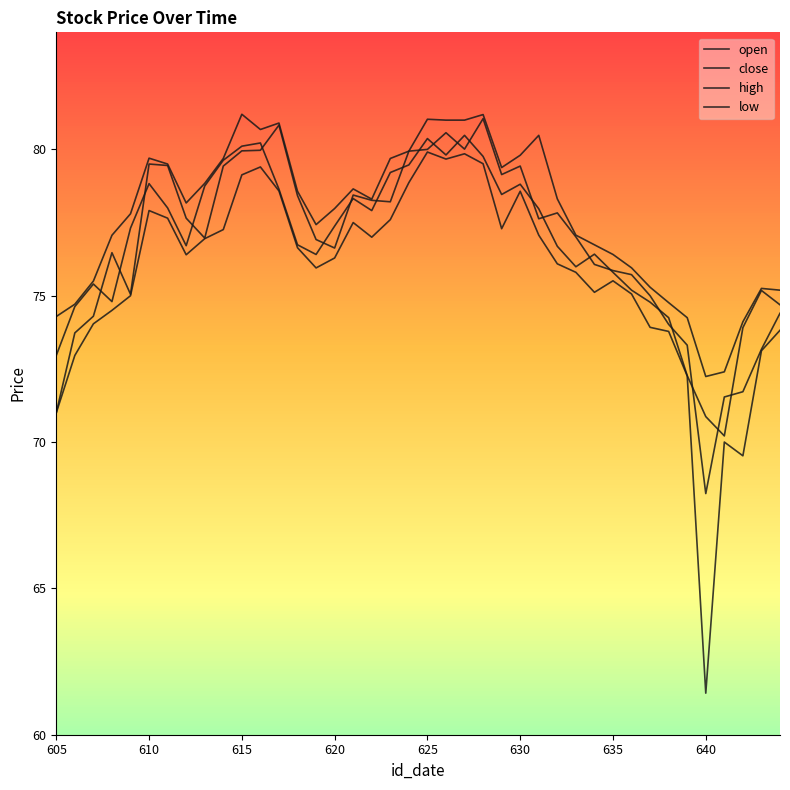

How many data points does each series have?

40